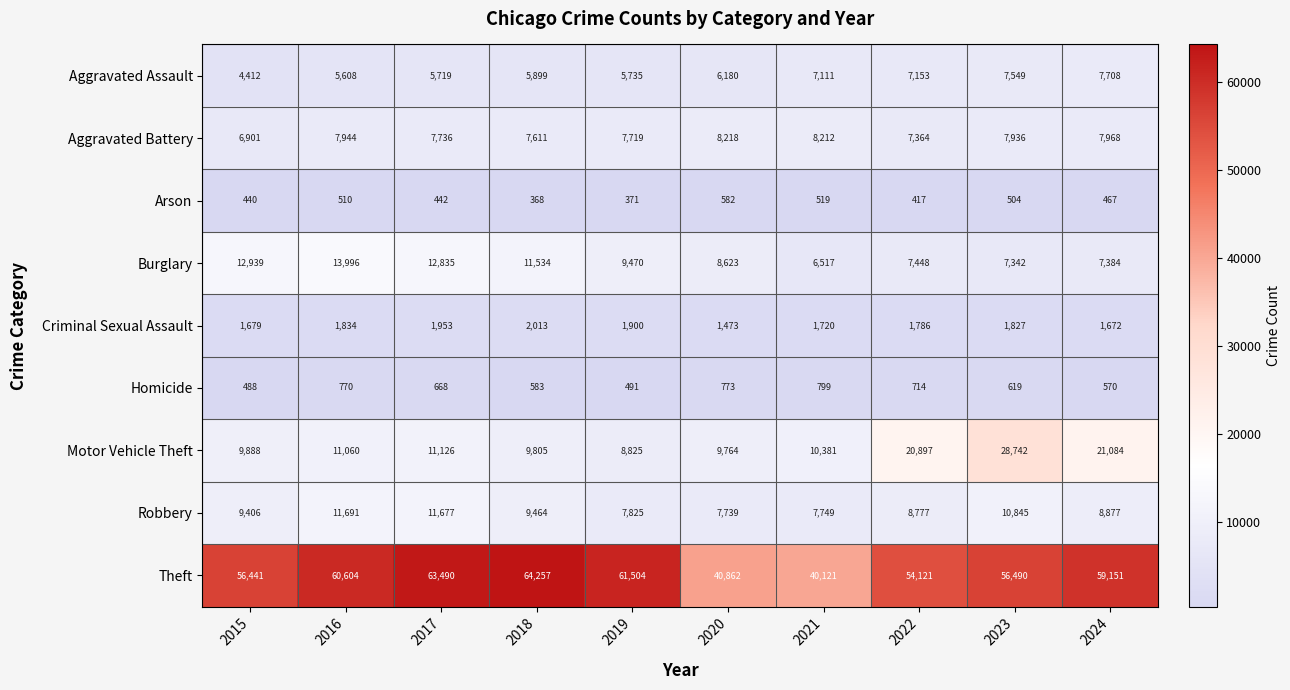

At how many categories does at least one series exceed 16421?

10